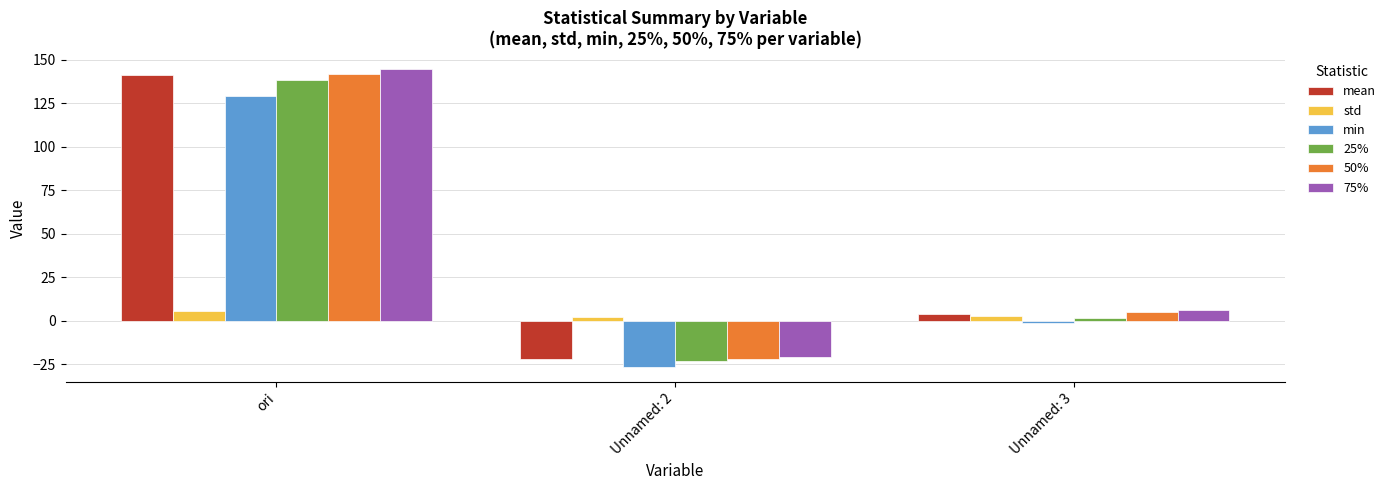

Between Unnamed: 2 and Unnamed: 3, which series saw the biggest shift?

75%